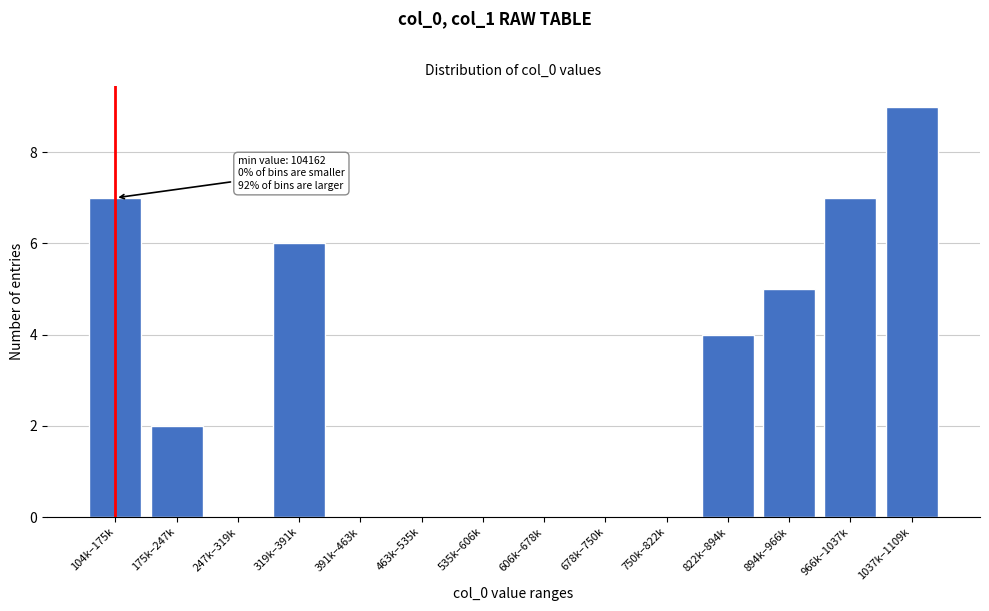

Reading left to right, list all the values displayed in this chart.

104k–175k=7	175k–247k=2	247k–319k=0	319k–391k=6	391k–463k=0	463k–535k=0	535k–606k=0	606k–678k=0	678k–750k=0	750k–822k=0	822k–894k=4	894k–966k=5	966k–1037k=7	1037k–1109k=9